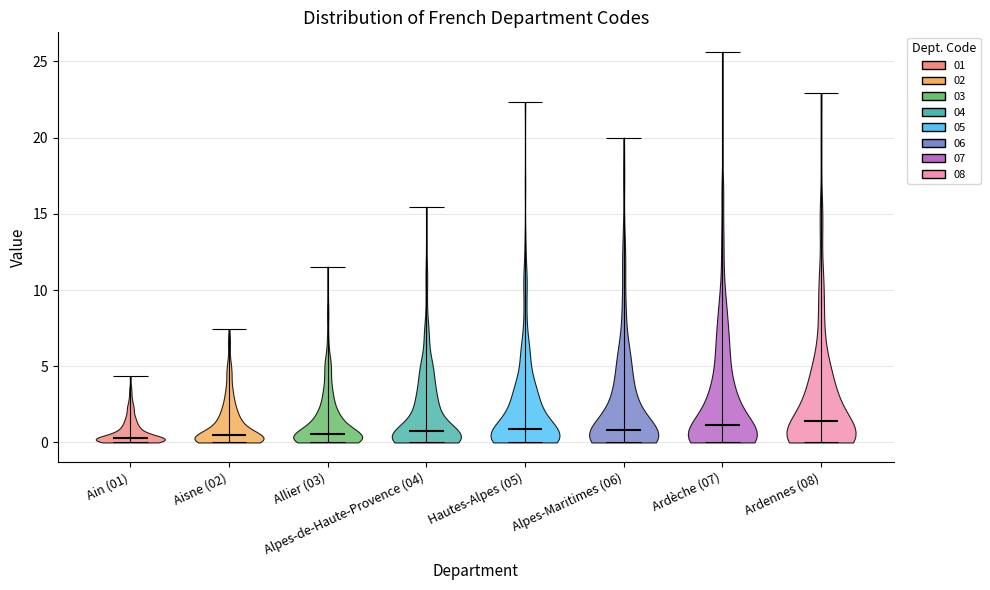

Reading left to right, read every violin against the y-axis: where its median line is, and the lowest and highest points it reaches. The values are not printed on the chart, so give them approximately, as read against the axis.

Ain (01): median line 0.5, lowest point 0.0, highest point 4.5
Aisne (02): median line 0.5, lowest point 0.0, highest point 7.5
Allier (03): median line 0.5, lowest point 0.0, highest point 11.5
Alpes-de-Haute-Provence (04): median line 1.0, lowest point 0.0, highest point 15.5
Hautes-Alpes (05): median line 1.0, lowest point 0.0, highest point 22.5
Alpes-Maritimes (06): median line 1.0, lowest point 0.0, highest point 20.0
Ardèche (07): median line 1.0, lowest point 0.0, highest point 25.5
Ardennes (08): median line 1.5, lowest point 0.0, highest point 23.0